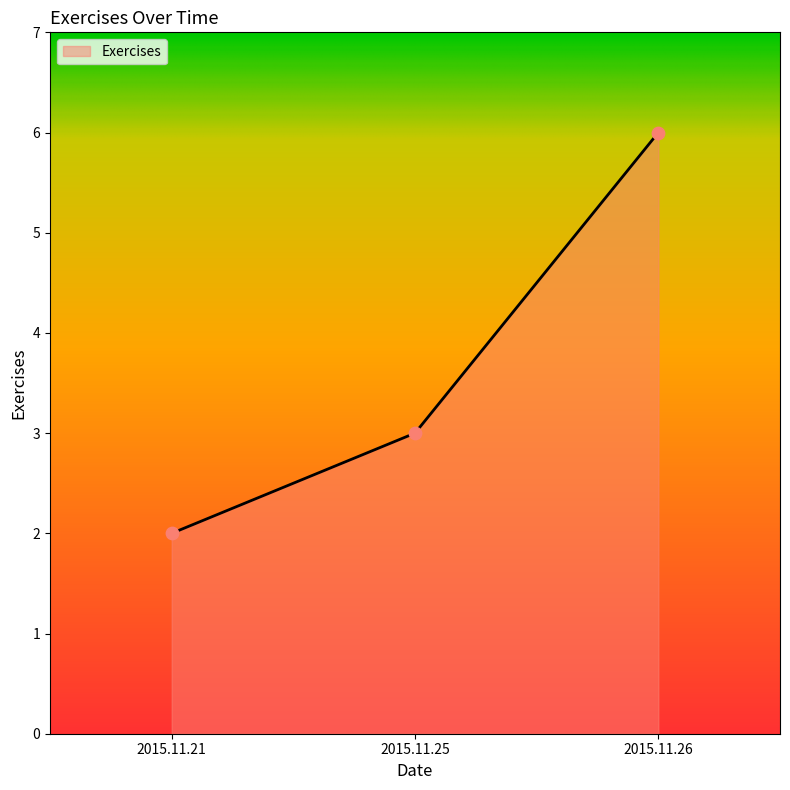

What is the change in value from 2015.11.25 to 2015.11.26?

+3